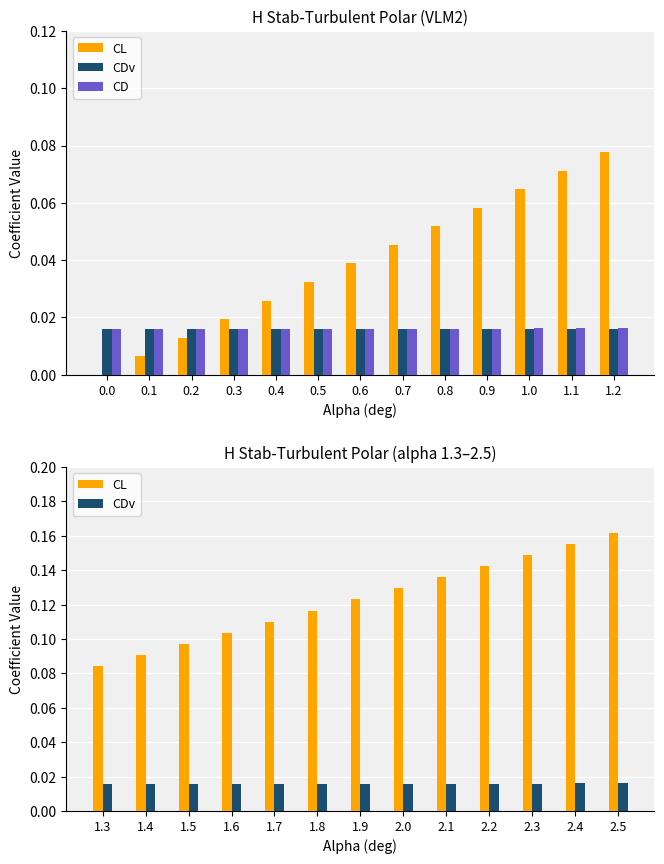

At how many categories does at least one series exceed 0?

13